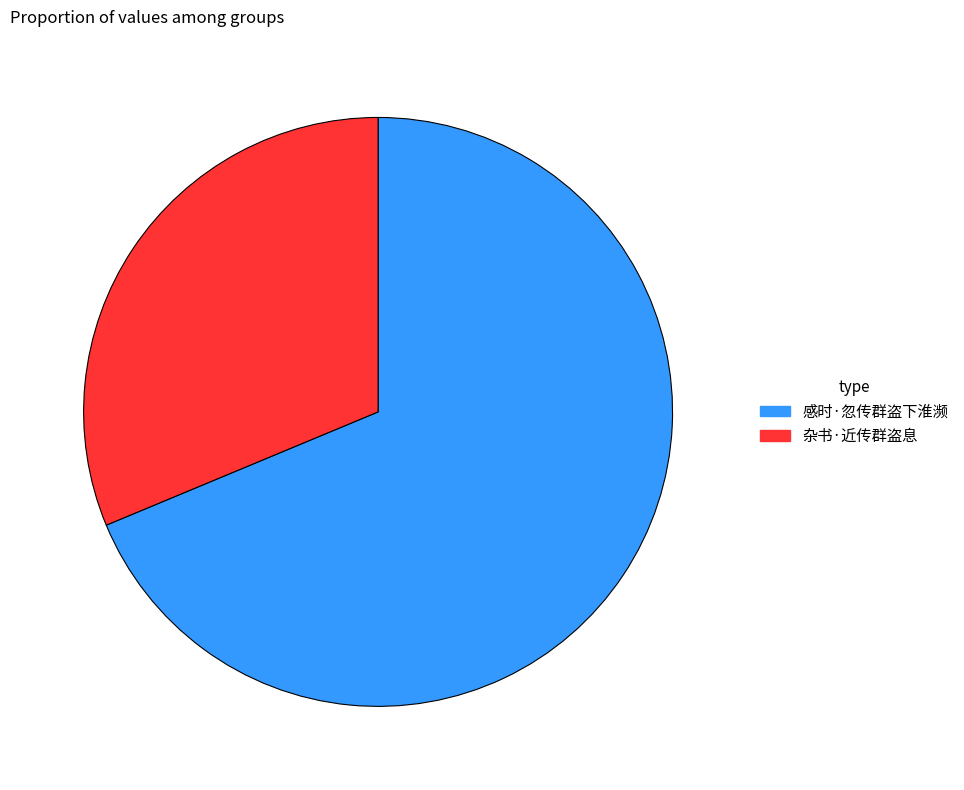

Count the number of slices in the pie.

2